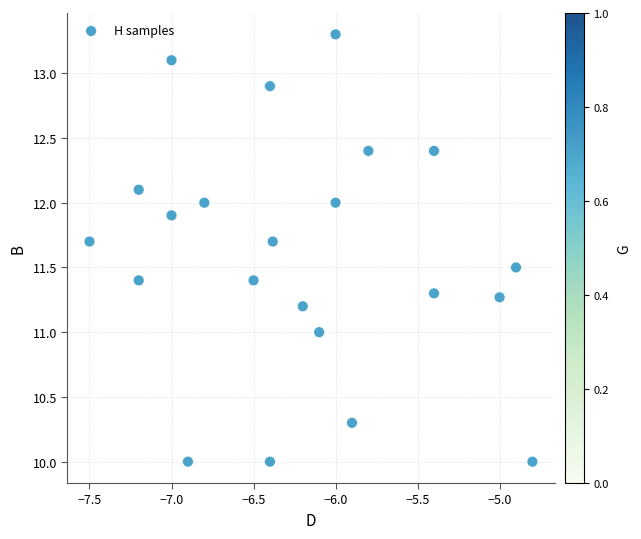

What is the range of X values (max minus min)?

2.7